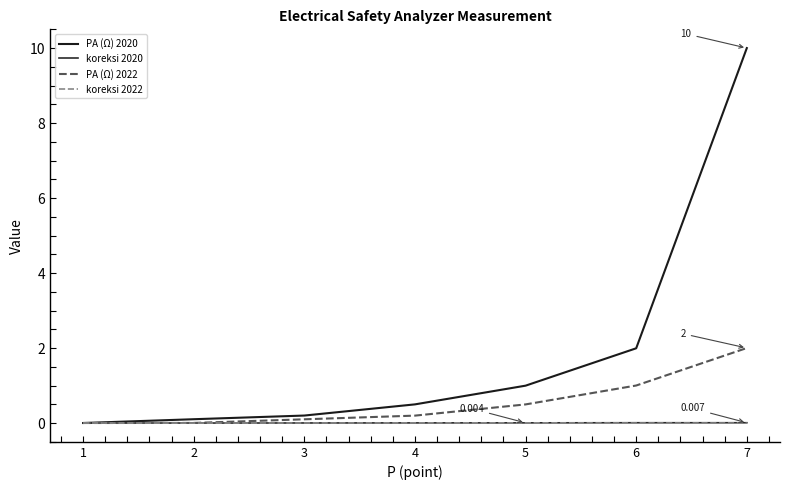

Is this an area chart (filled region under the line)?

No